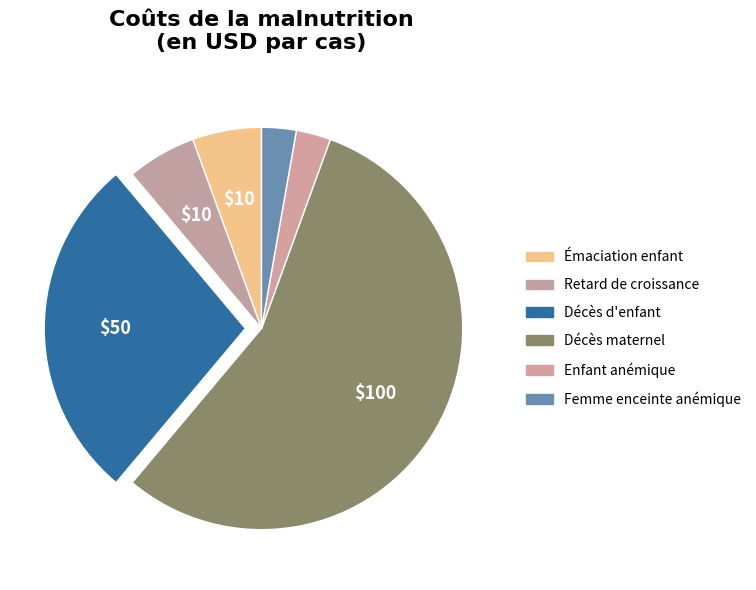

Count the number of slices in the pie.

6